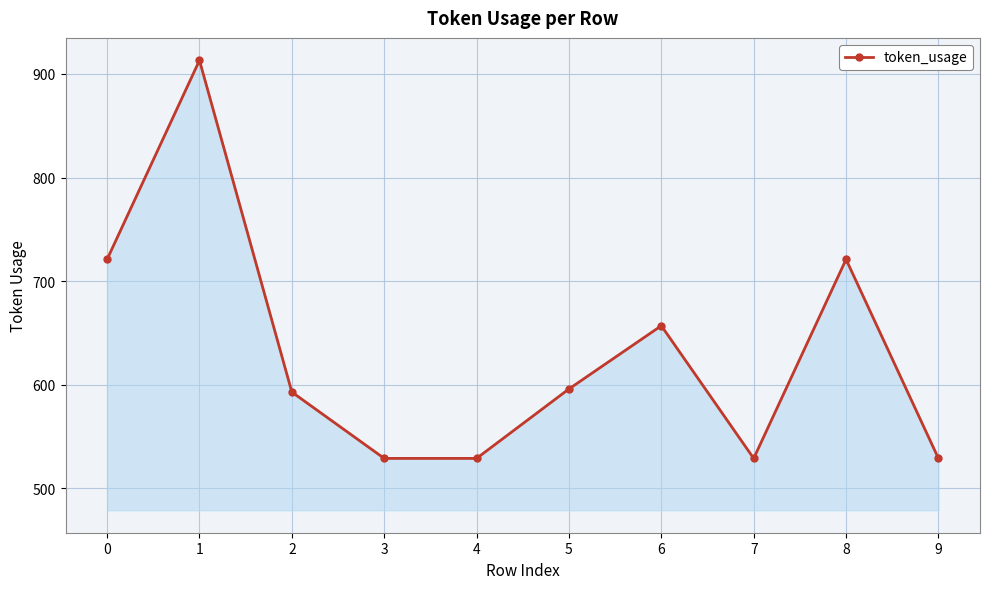

What is the change in value from 6 to 8?

+64